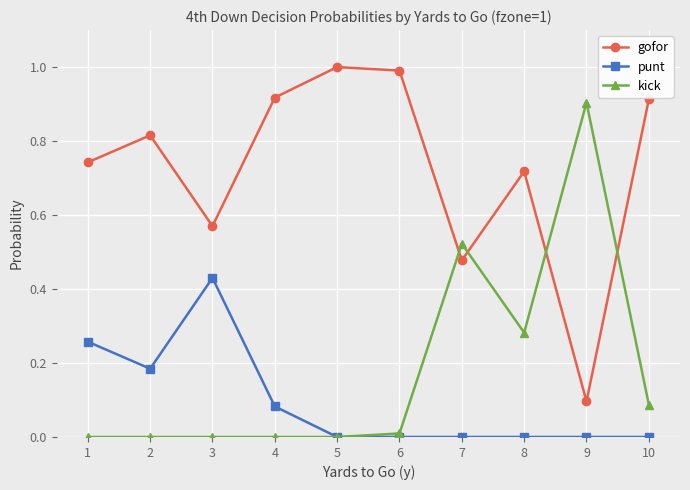

True or false: punt has a value of 0.3 at 8.

False